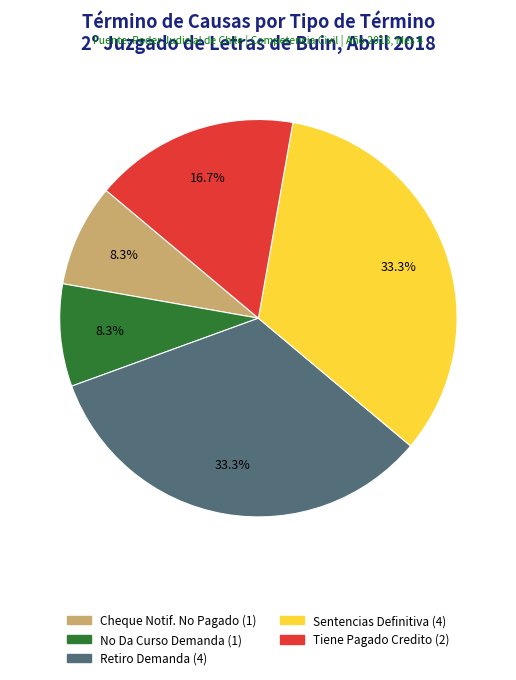

To the nearest percent, what is the average slice percentage?

20%